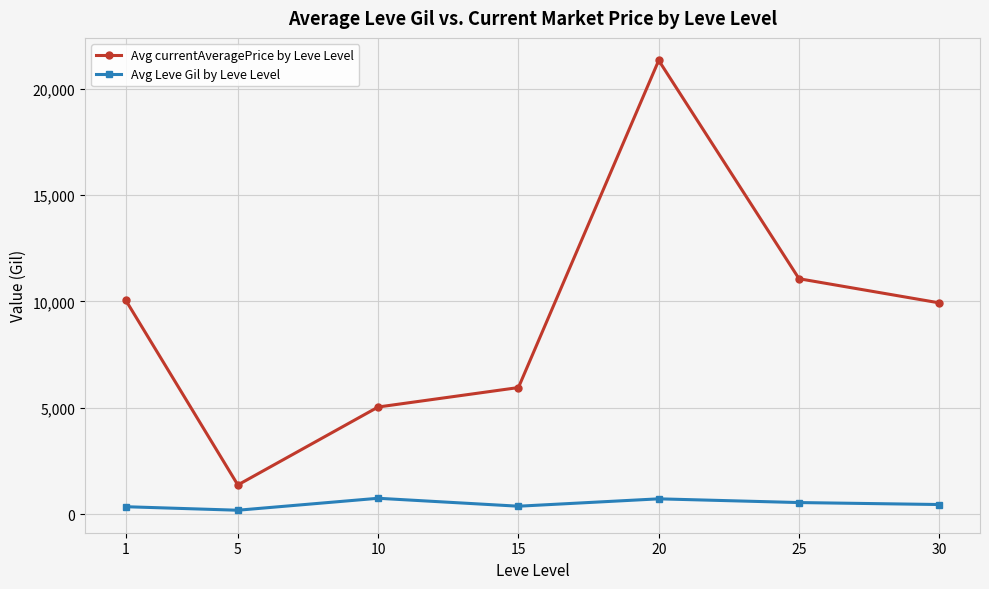

Which series has the largest range (max minus min)?

Avg currentAveragePrice by Leve Level